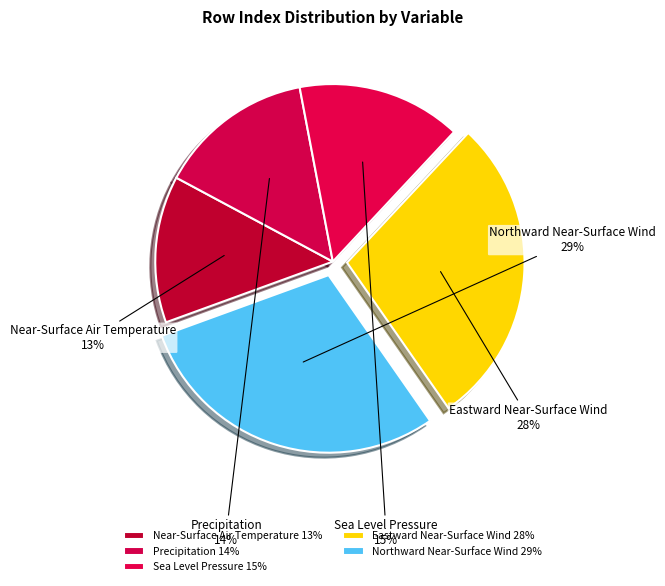

To the nearest percent, what is the difference between the largest and smallest slice percentages?

16%